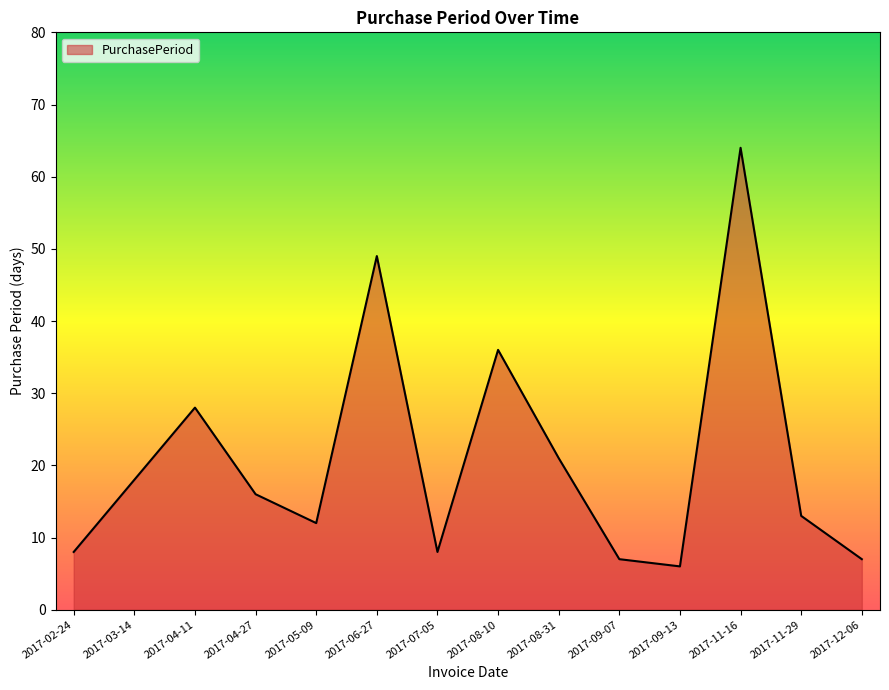

Reading right to left, transcribe all the data shown in this chart.

2017-12-06=7	2017-11-29=13	2017-11-16=64	2017-09-13=6	2017-09-07=7	2017-08-31=21	2017-08-10=36	2017-07-05=8	2017-06-27=49	2017-05-09=12	2017-04-27=16	2017-04-11=28	2017-03-14=18	2017-02-24=8